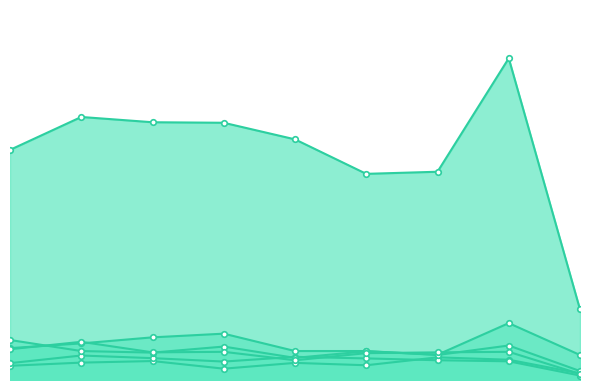

How many data points in Burglary are above 121?

4